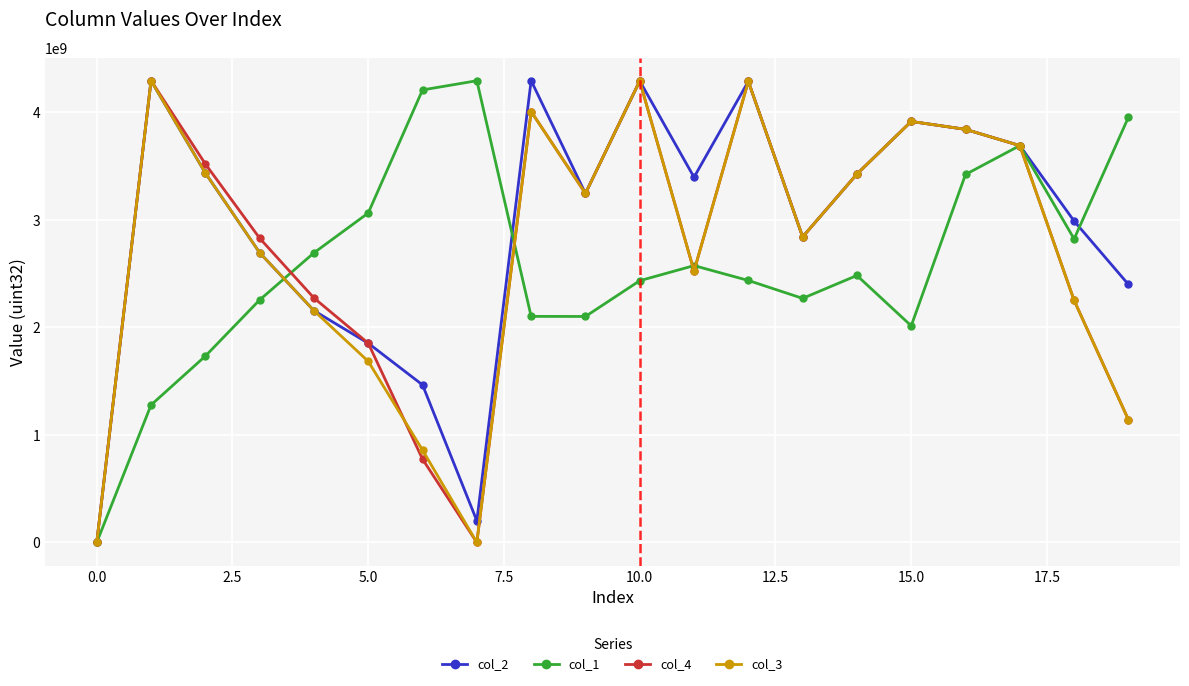

What is the average value of the col_2 series?

2936231474